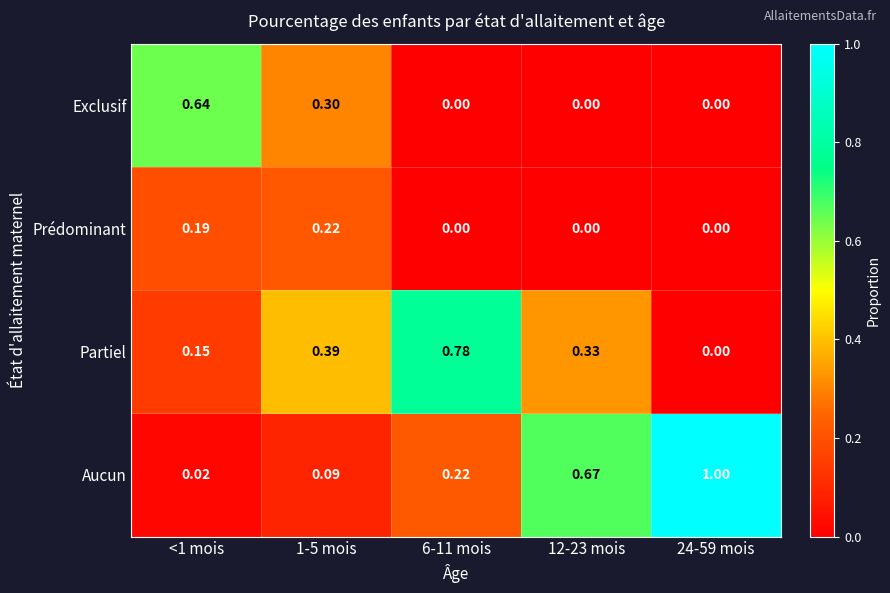

Rank the series by their maximum value, from highest to lowest.

Aucun, Partiel, Exclusif, Prédominant